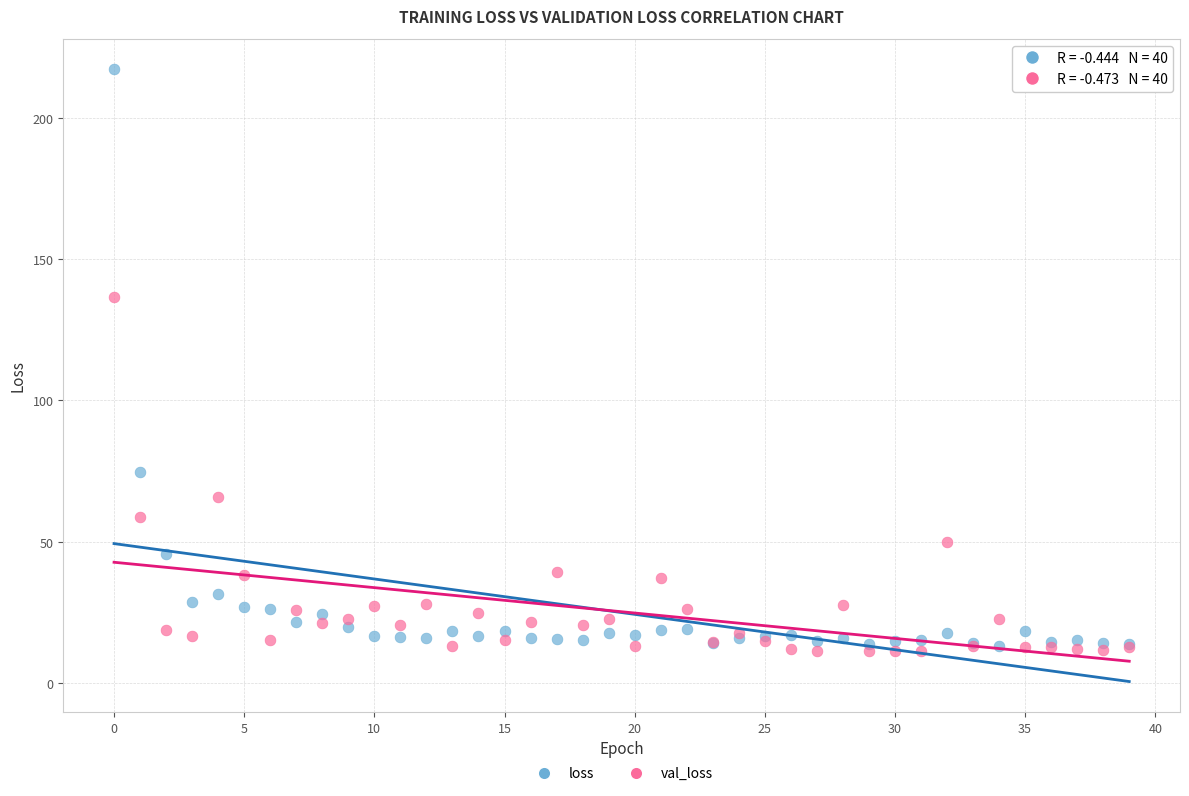

Which series has the largest Y range (max minus min)?

loss